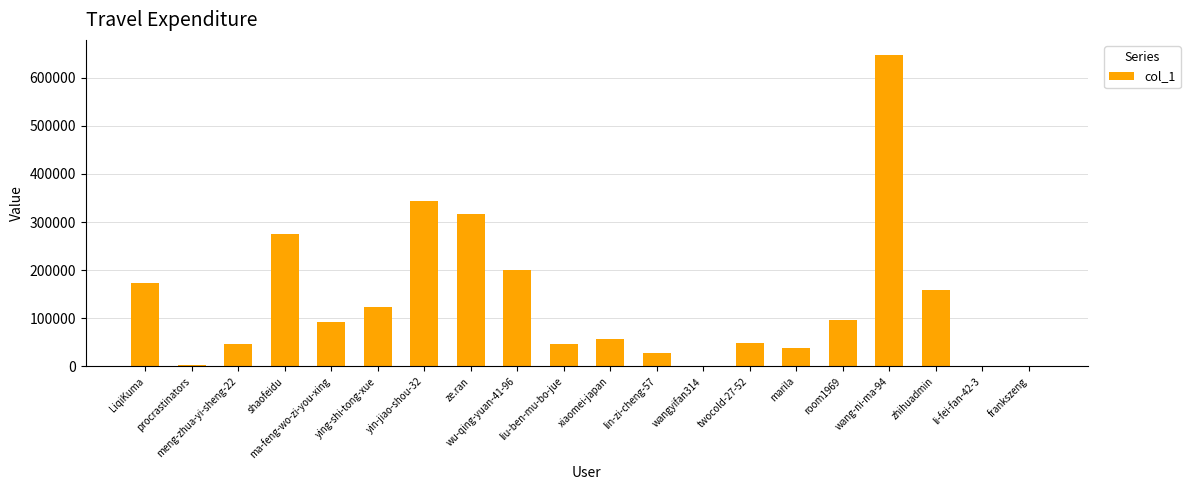

True or false: the data shows 56442 at xiaomei-japan.

True